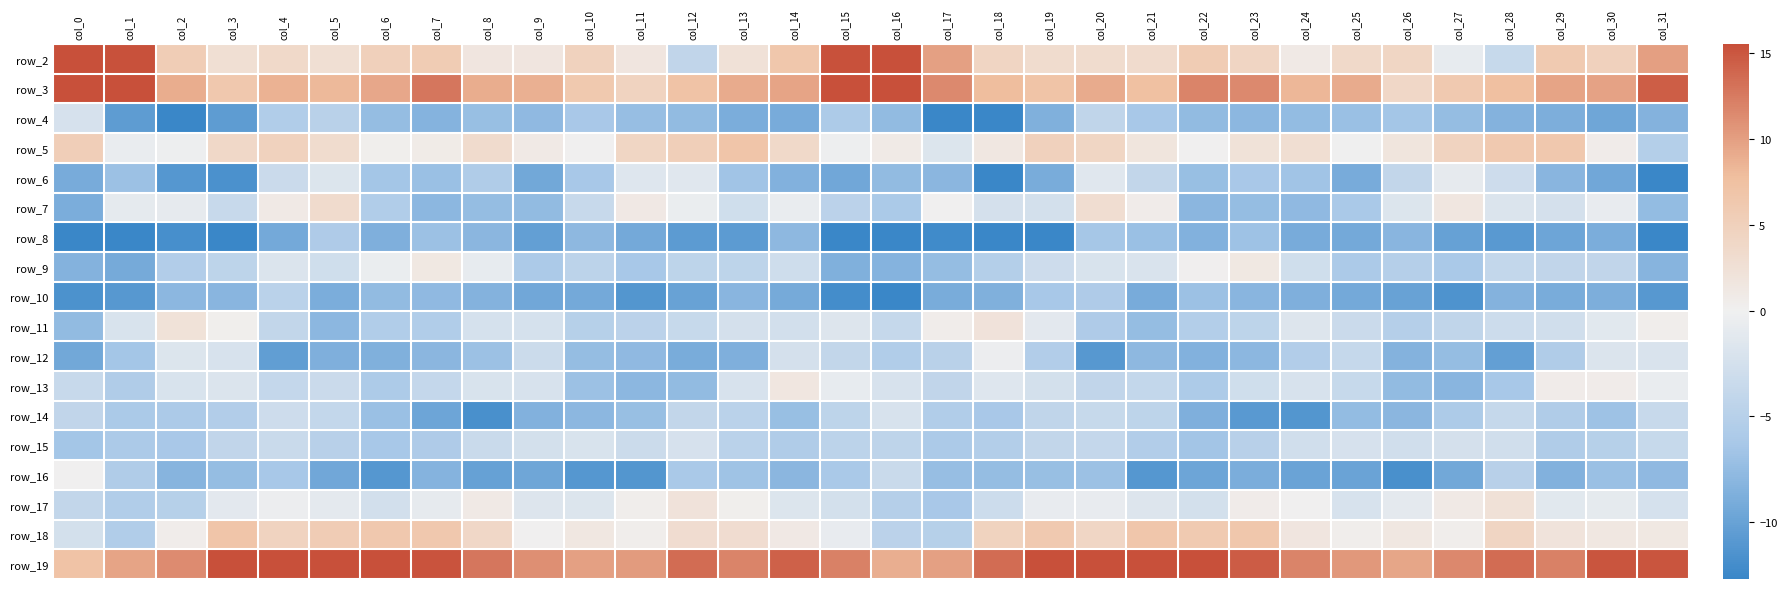

What is the difference between the highest and lowest values at col_29?

21.9